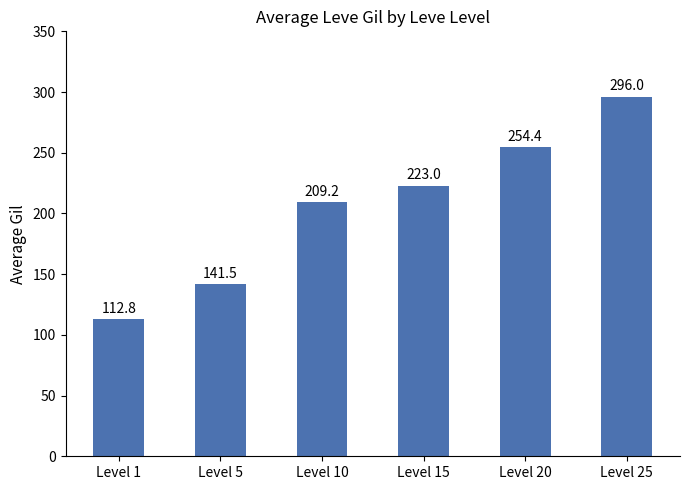

Are the bars horizontal?

No